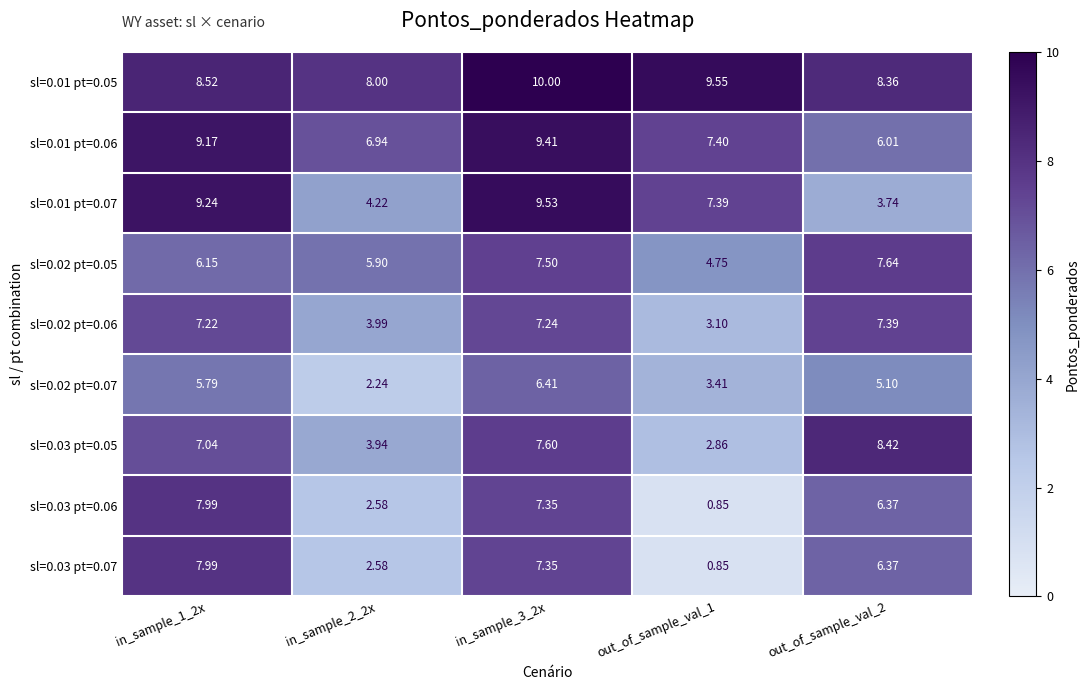

Is the value of sl=0.01 pt=0.06 at in_sample_1_2x greater than the value of sl=0.01 pt=0.07 at out_of_sample_val_2?

Yes